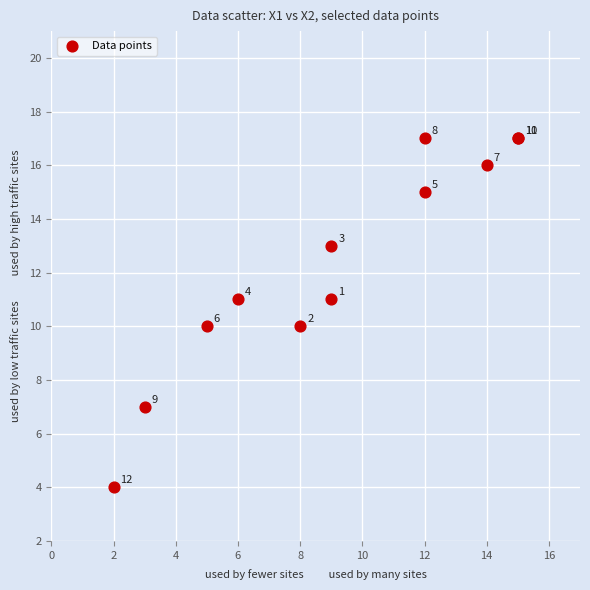

What Y value in the scatter plot is closest to 10?

10